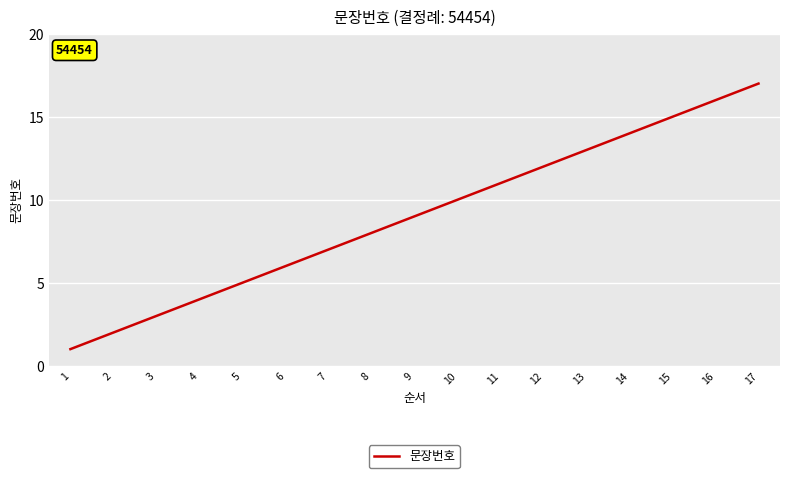

What is the change in value from 1 to 5?

+4